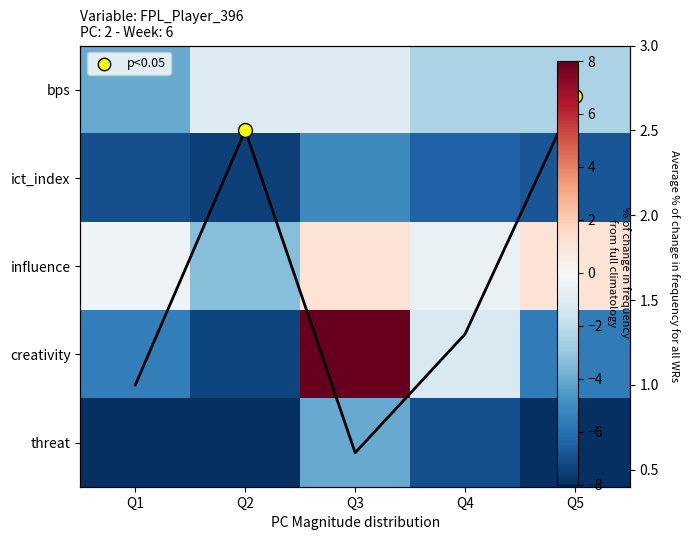

True or false: influence has a value of -0.3 at Q1.

True